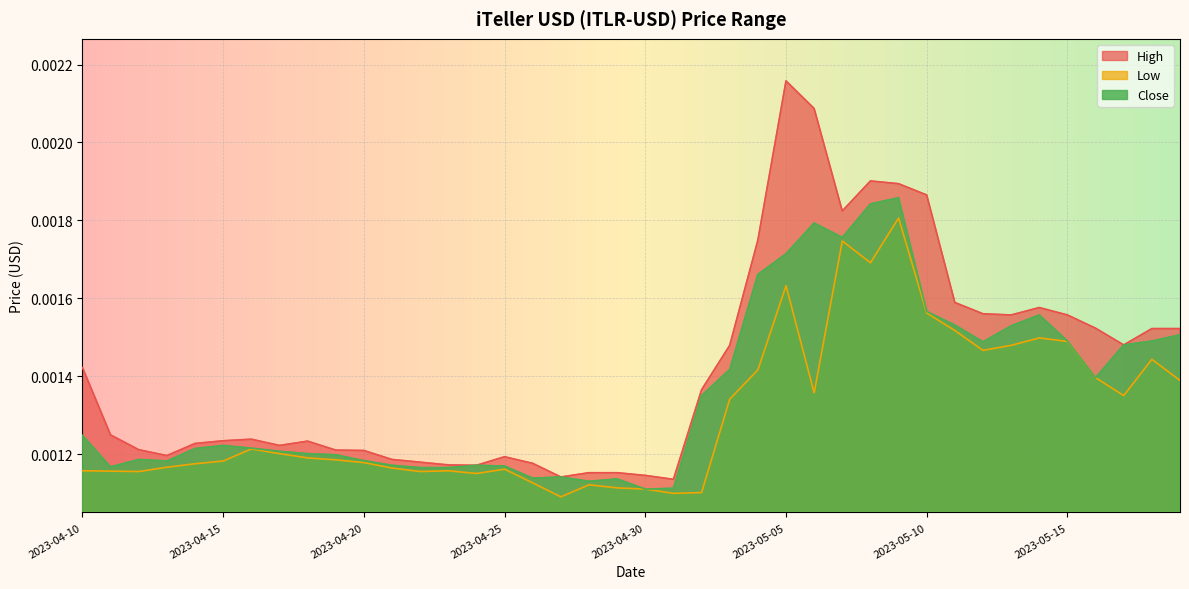

Which series has the largest total across all categories?

High